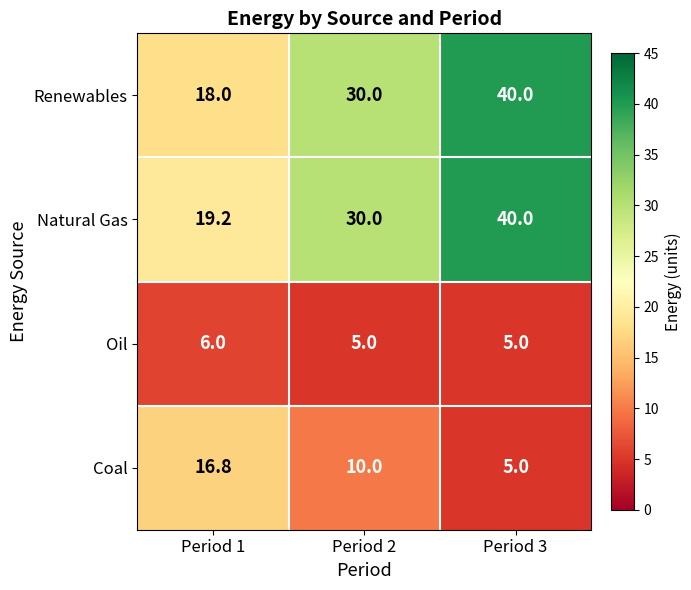

How many distinct data groups are displayed?

4